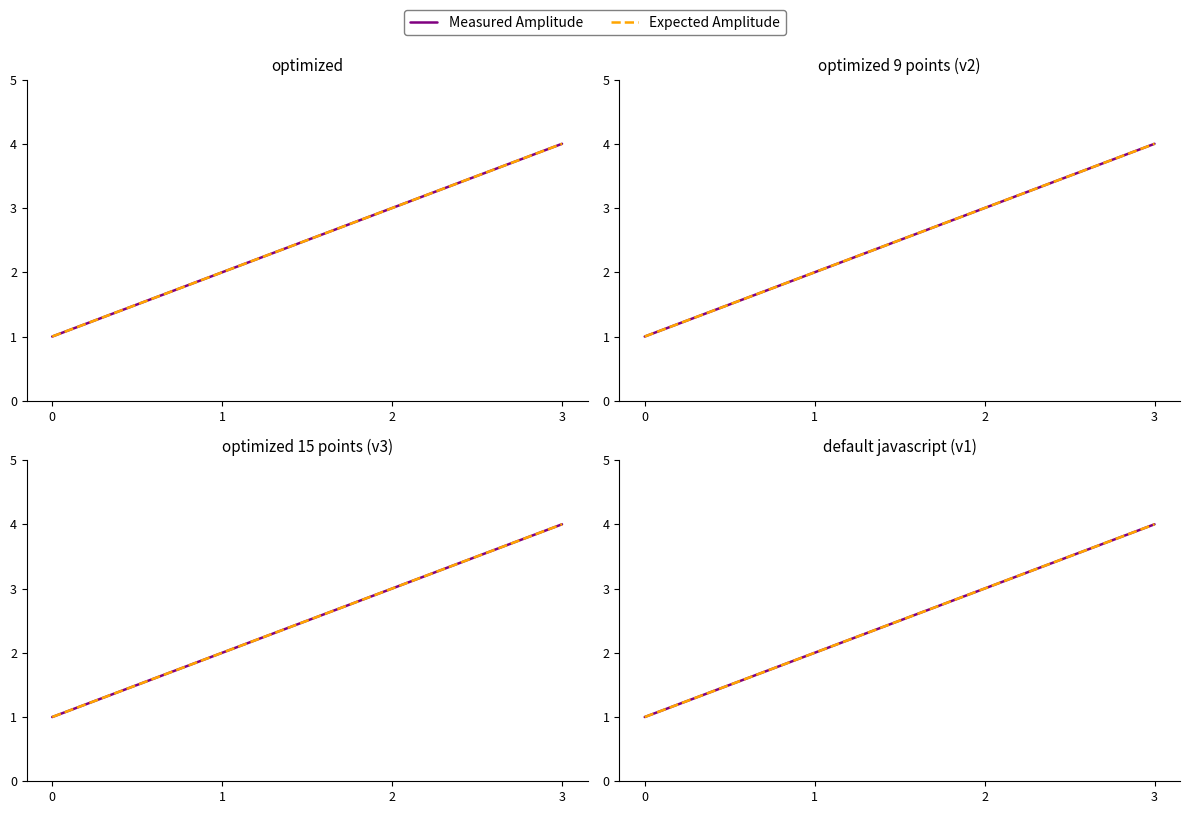

What is the difference between the maximum and minimum values in the Measured Amplitude series?

3